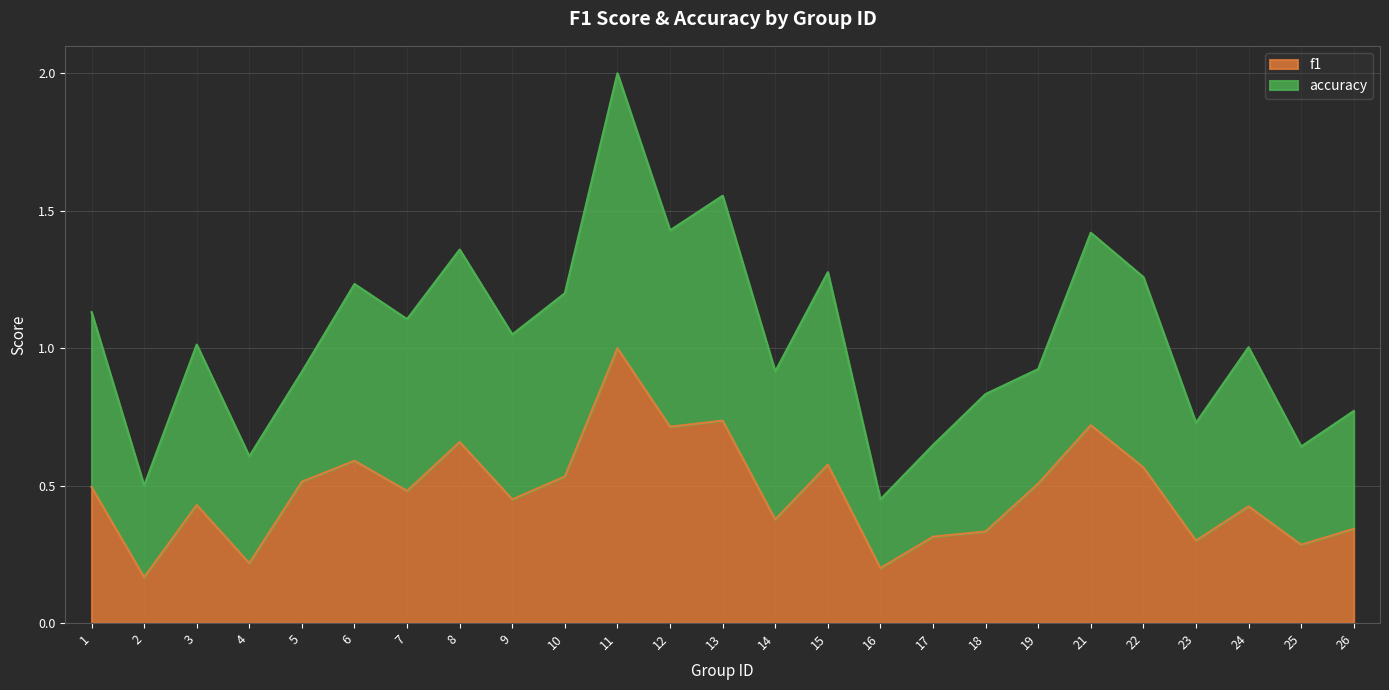

The value at 25 is 0.1. True or false?

False